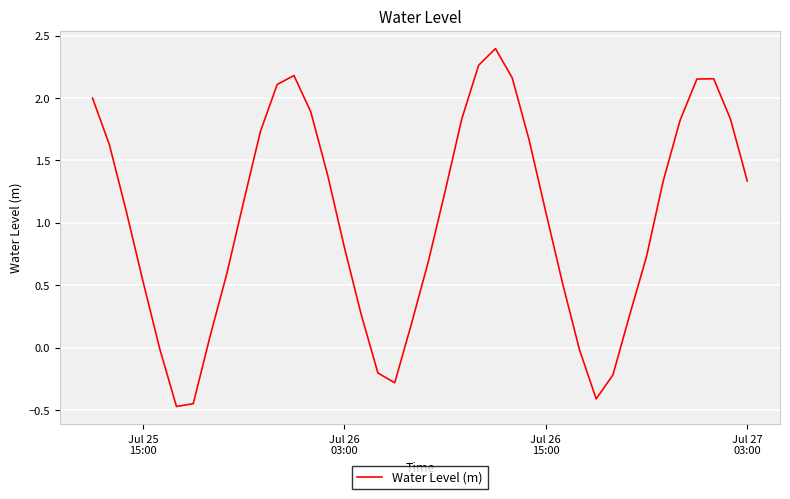

What is the greatest value displayed?

2.4